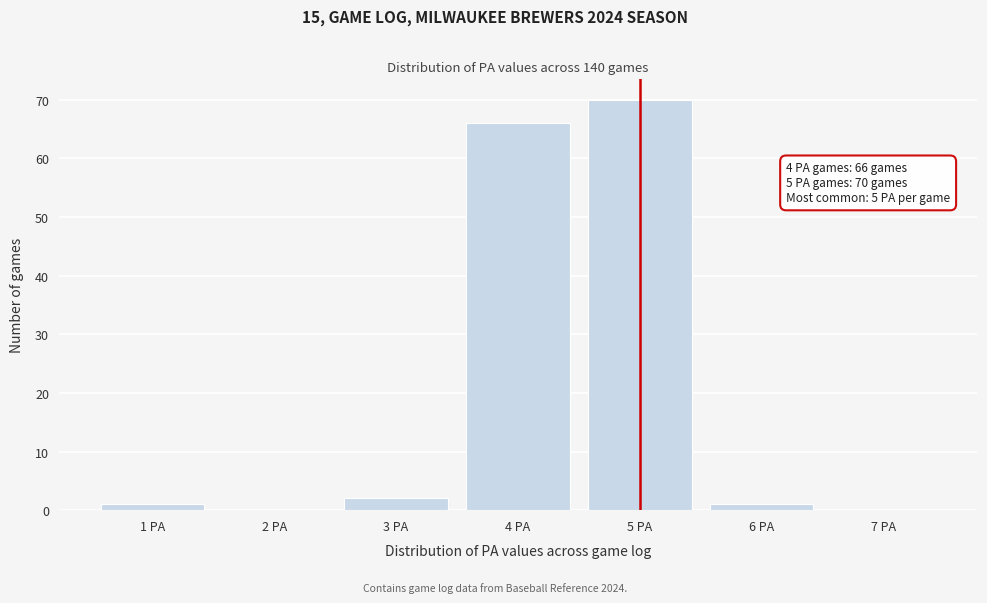

Over which range of the x-axis is the bar tallest?

4.5 to 5.5